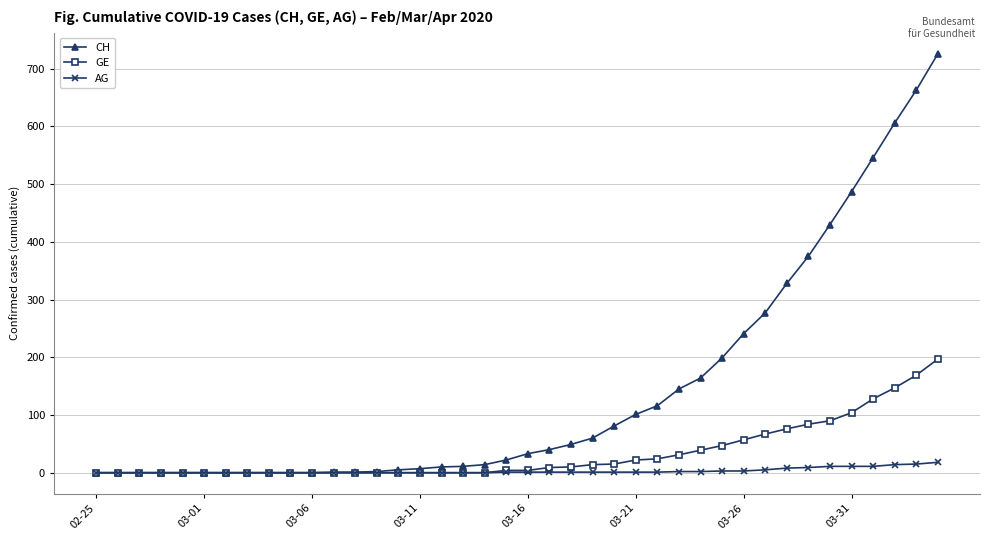

Rank the series by their maximum value, from highest to lowest.

CH, GE, AG